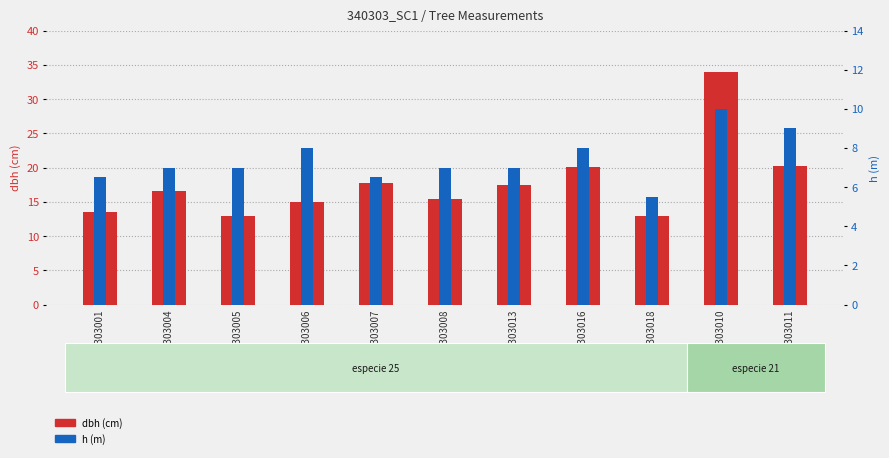

Which series has the largest total across all categories?

dbh (cm)